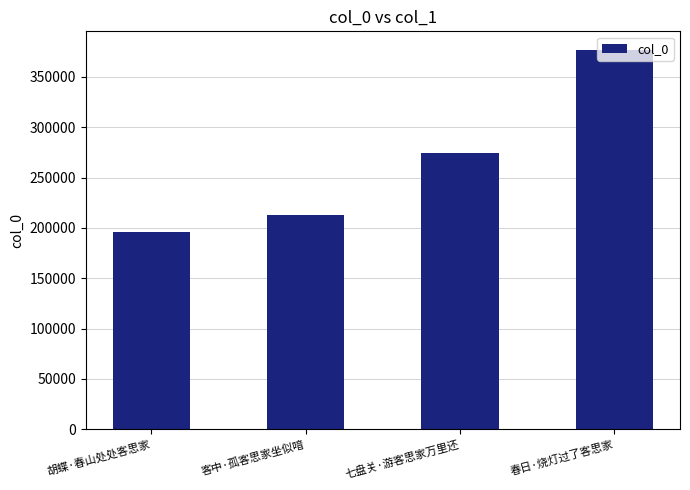

What is the value of the 2nd bar from the left?

212629